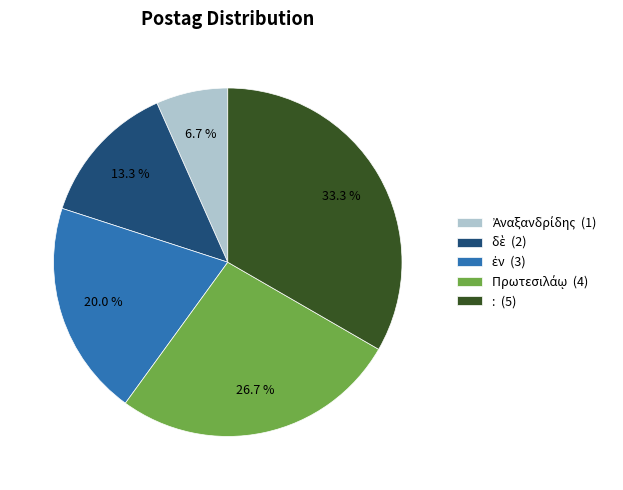

Is there a majority slice in this chart?

No